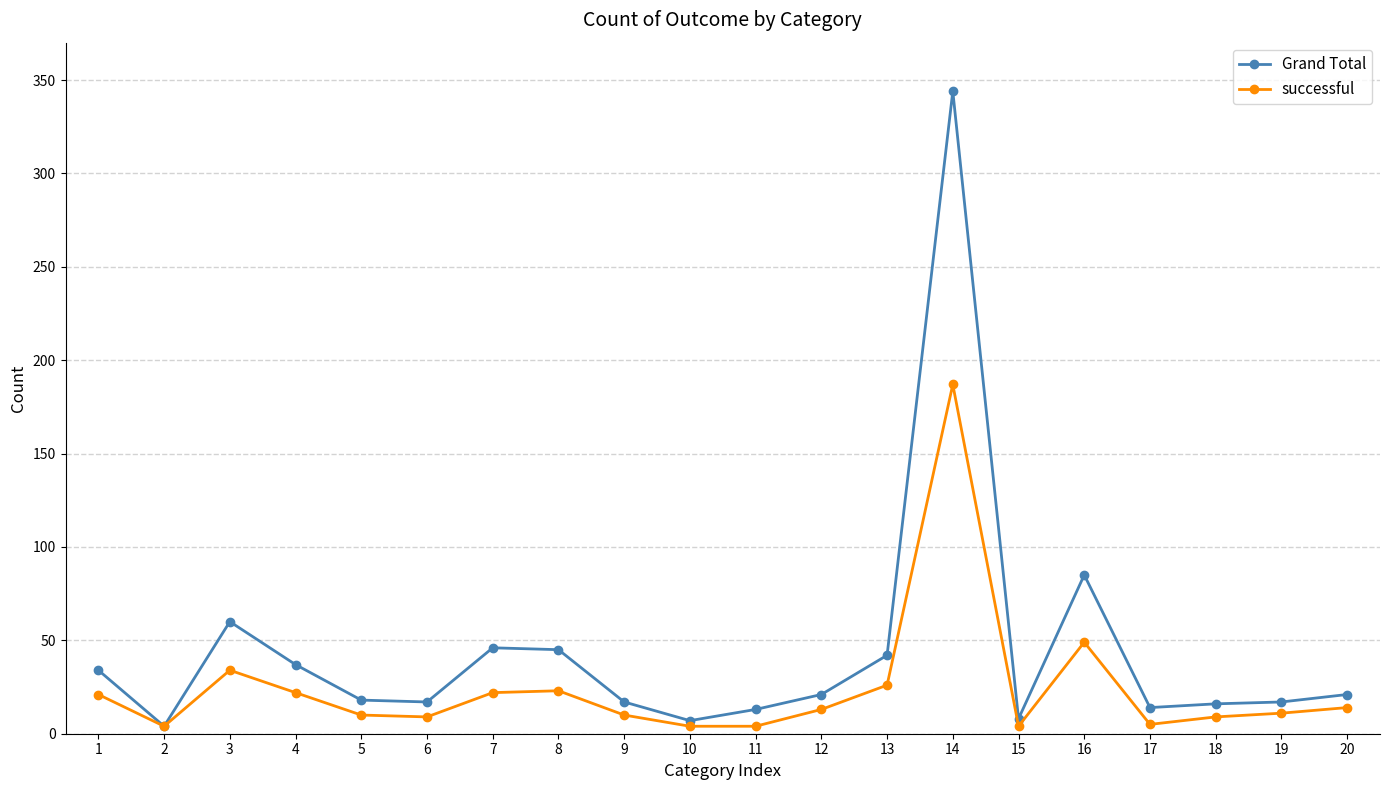

Does the chart display data point markers on the line(s)?

Yes